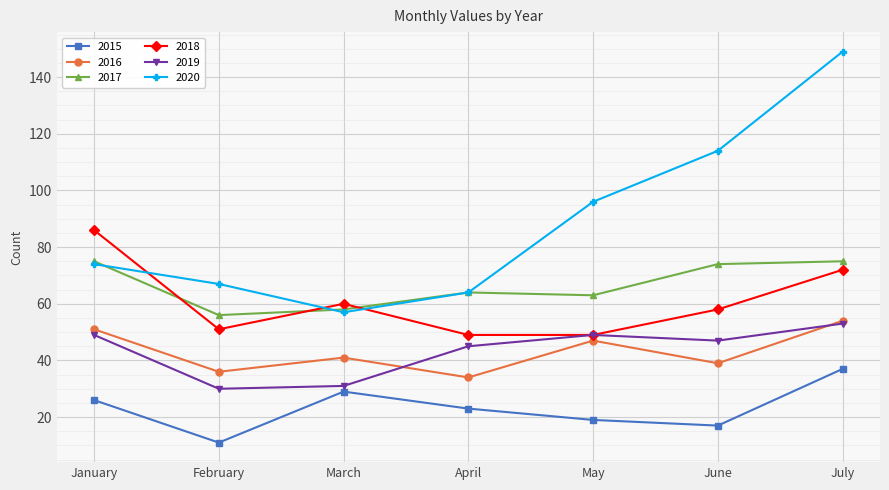

What is the minimum value for 2016?

34